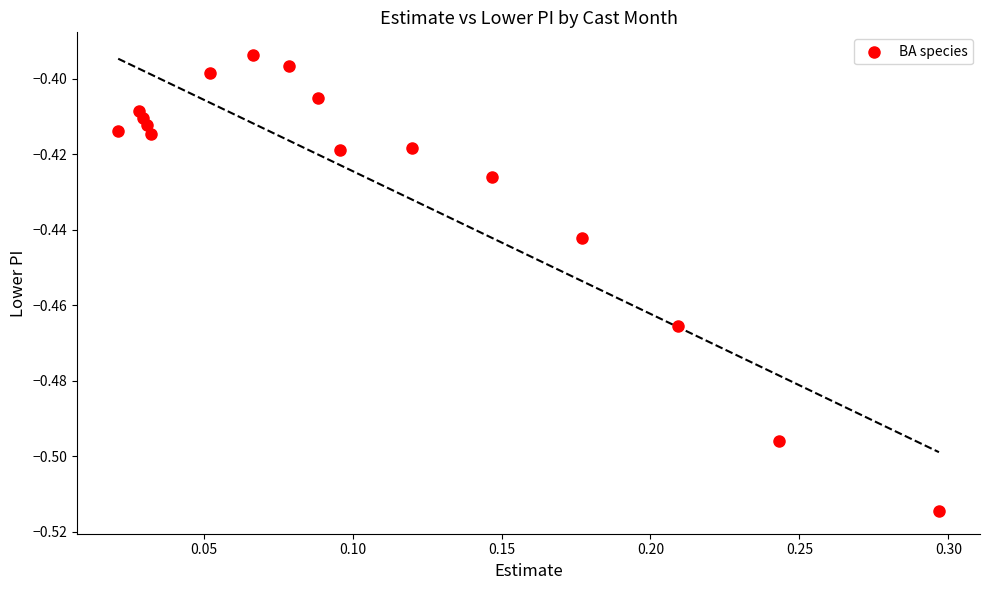

What is the range of X values (max minus min)?

0.3